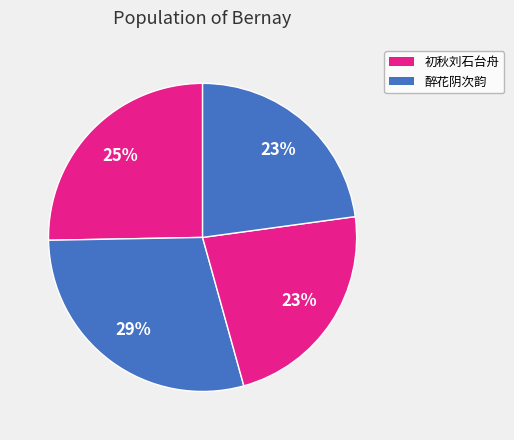

How many slices are in this pie chart?

4